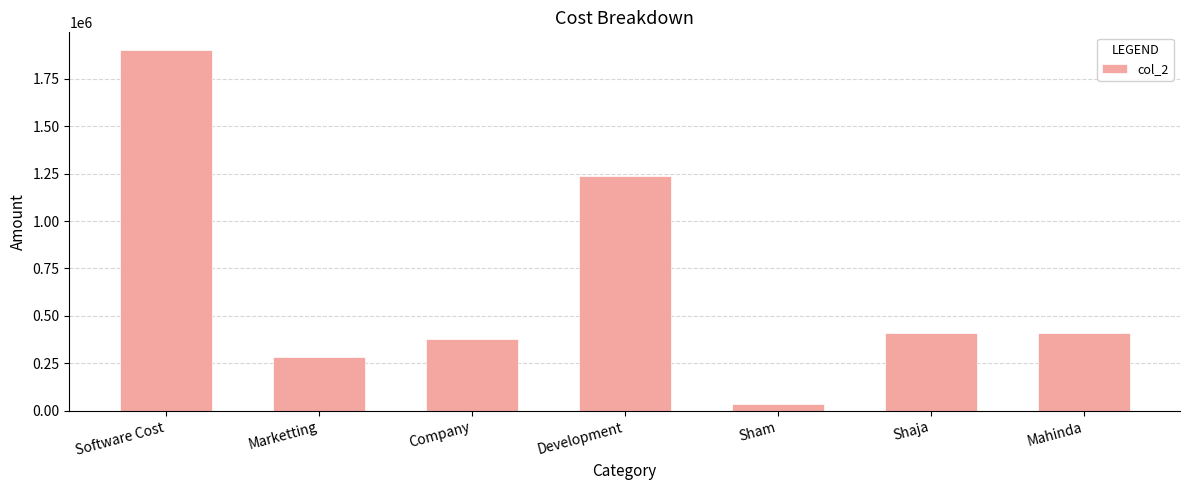

How many bars are there in total?

7